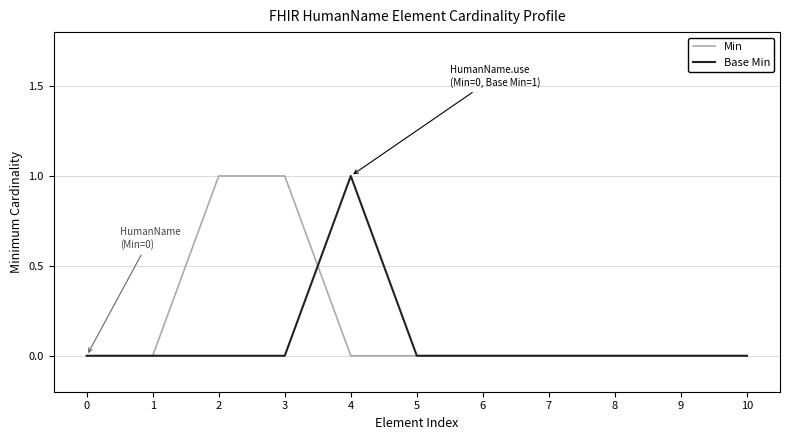

Reading left to right, what are all the values shown in this chart?

Min: 0=0	1=0	2=1	3=1	4=0	5=0	6=0	7=0	8=0	9=0	10=0
Base Min: 0=0	1=0	2=0	3=0	4=1	5=0	6=0	7=0	8=0	9=0	10=0